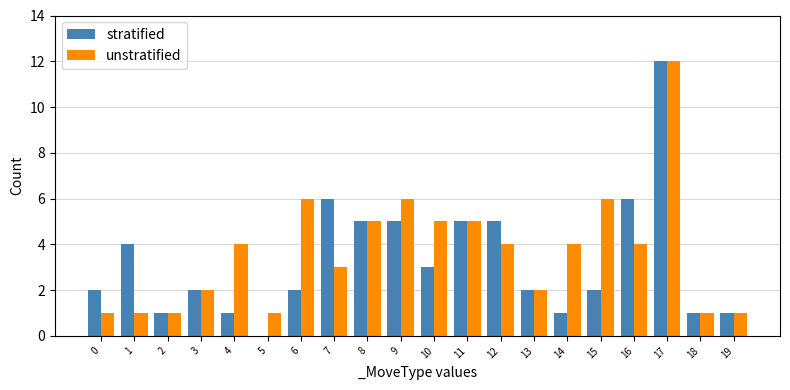

Reading left to right, what are all the values shown in this chart?

stratified: 0=2	1=4	2=1	3=2	4=1	5=0	6=2	7=6	8=5	9=5	10=3	11=5	12=5	13=2	14=1	15=2	16=6	17=12	18=1	19=1
unstratified: 0=1	1=1	2=1	3=2	4=4	5=1	6=6	7=3	8=5	9=6	10=5	11=5	12=4	13=2	14=4	15=6	16=4	17=12	18=1	19=1